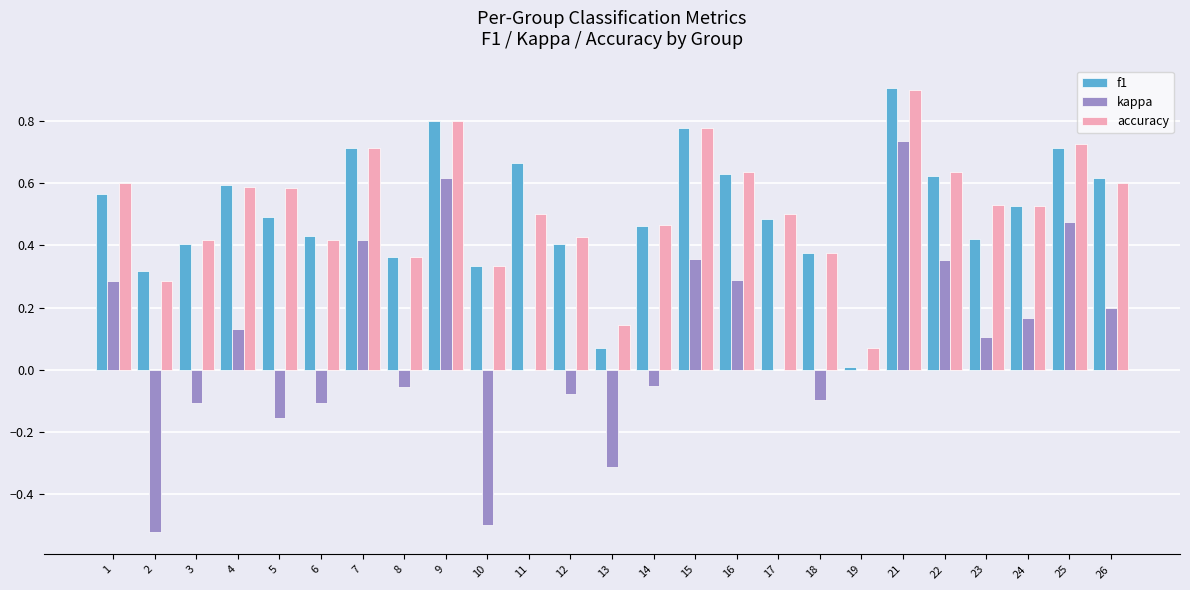

What is the total value across all series at 7?

1.8